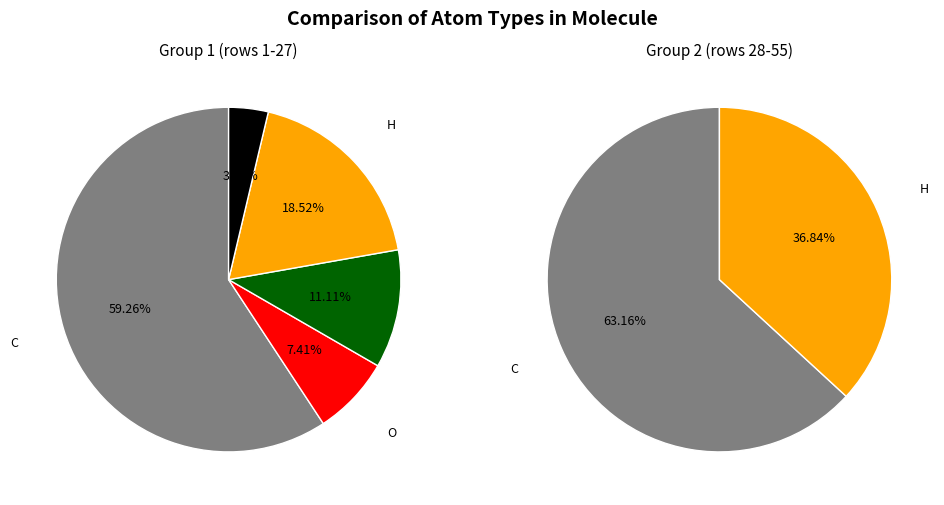

What is the largest slice in the pie chart?

C